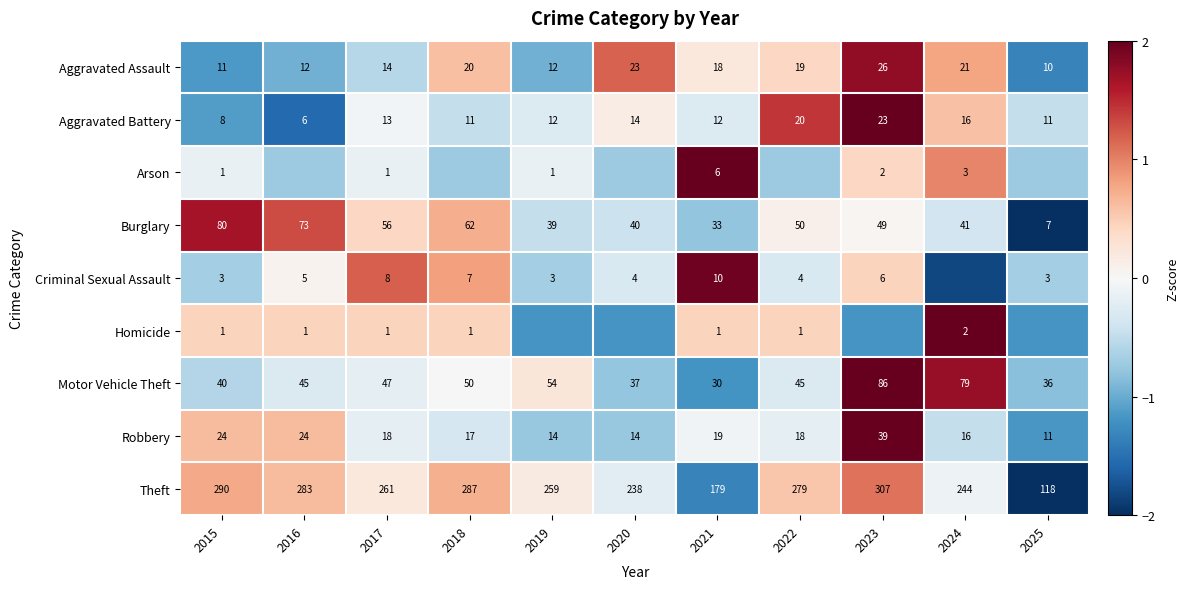

Is the value of Motor Vehicle Theft at 2023 greater than the value of Criminal Sexual Assault at 2017?

Yes